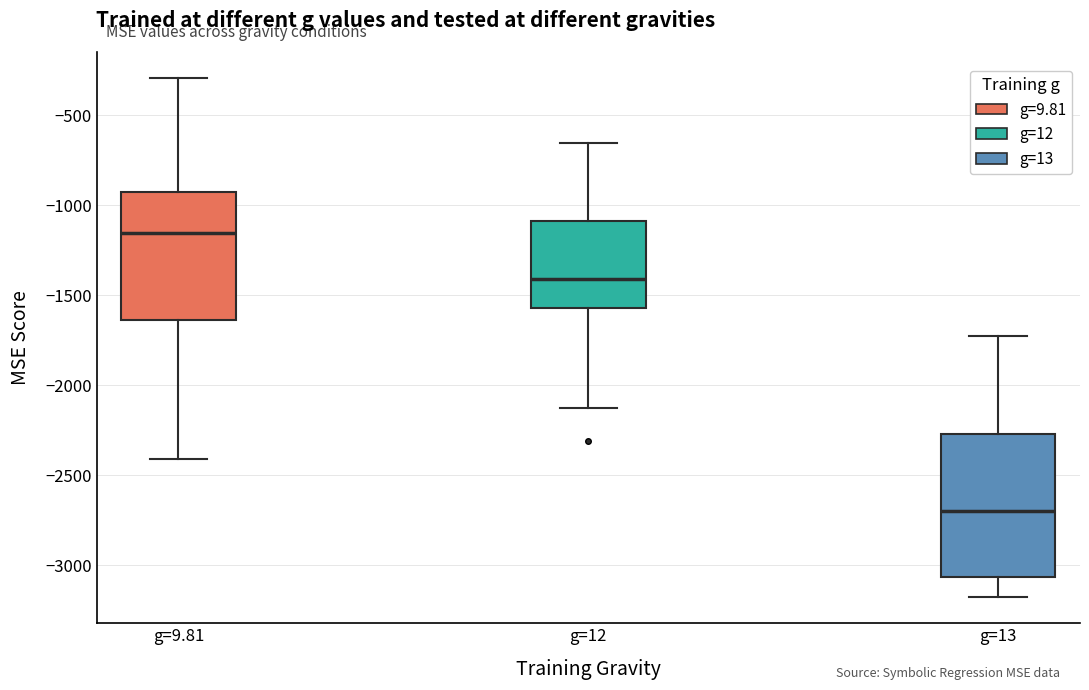

Reading left to right, transcribe this box plot: for each box, give where its median line is, the range the box spans, and where its two whiskers end, as read against the y-axis. The values are not printed on the chart, so give them approximately, as read against the axis.

g=9.81: median -1150, box -1650 to -950, whiskers -2400 to -300
g=12: median -1400, box -1550 to -1100, whiskers -2150 to -650
g=13: median -2700, box -3050 to -2250, whiskers -3200 to -1750